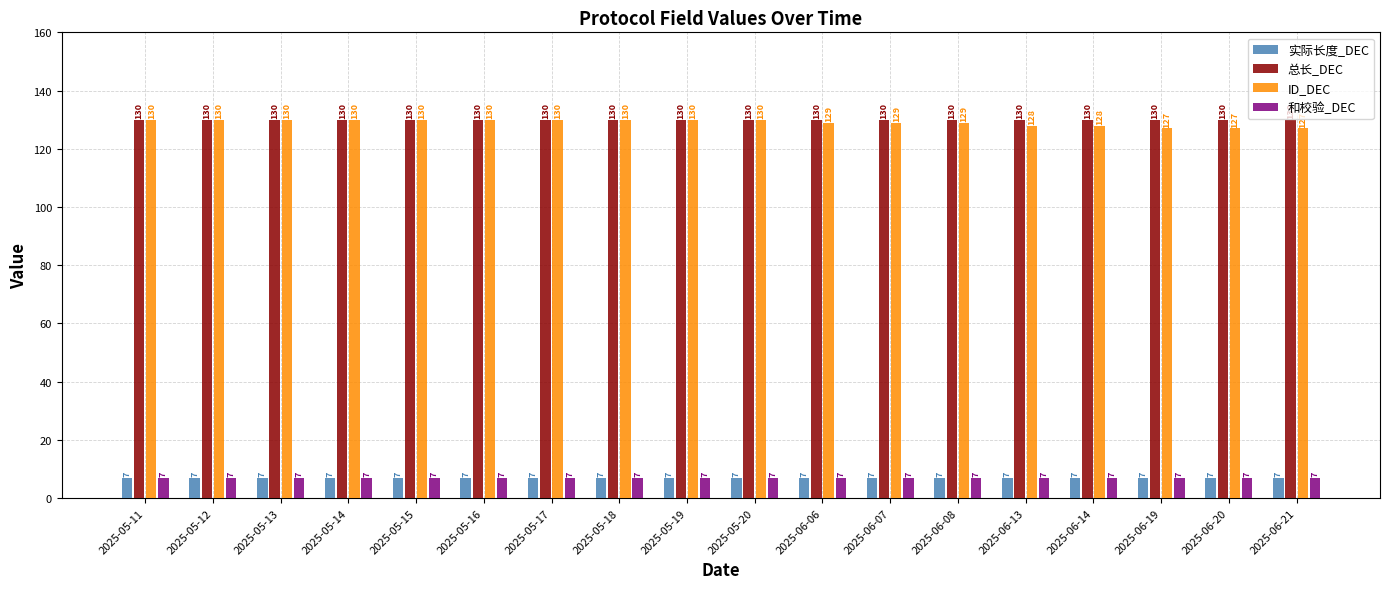

What is the sum of all 和校验_DEC values?

126